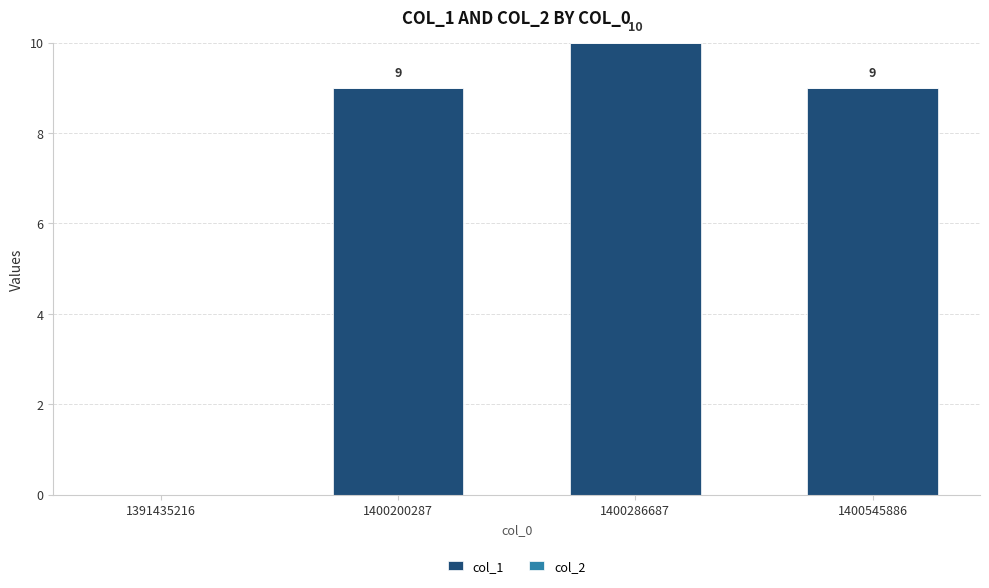

Between 1391435216 and 1400286687, which is larger?

1400286687